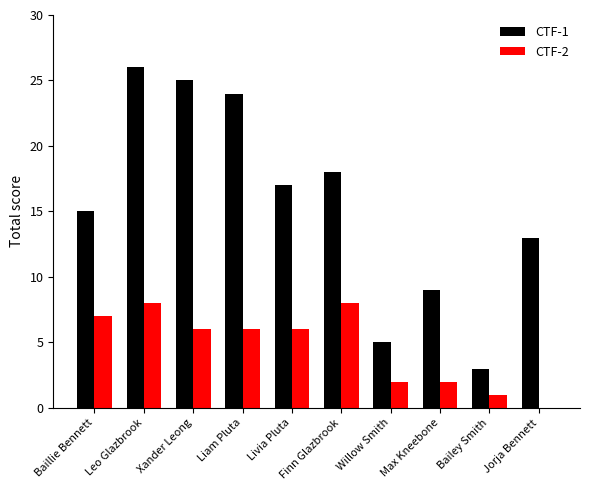

What is the maximum value for CTF-1?

26